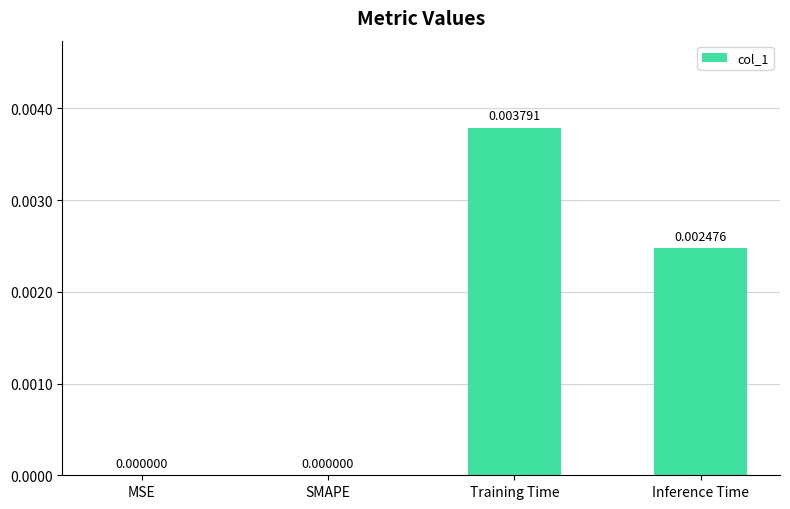

Which label corresponds to the largest value in the chart?

Training Time